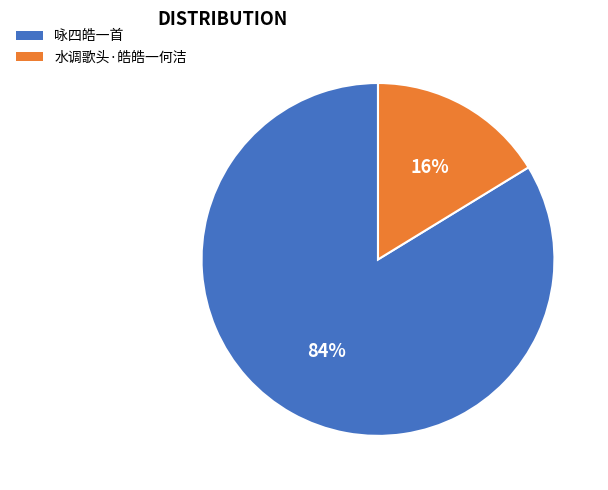

Combined, do 咏四皓一首 and 水调歌头·皓皓一何洁 account for over 50%?

Yes